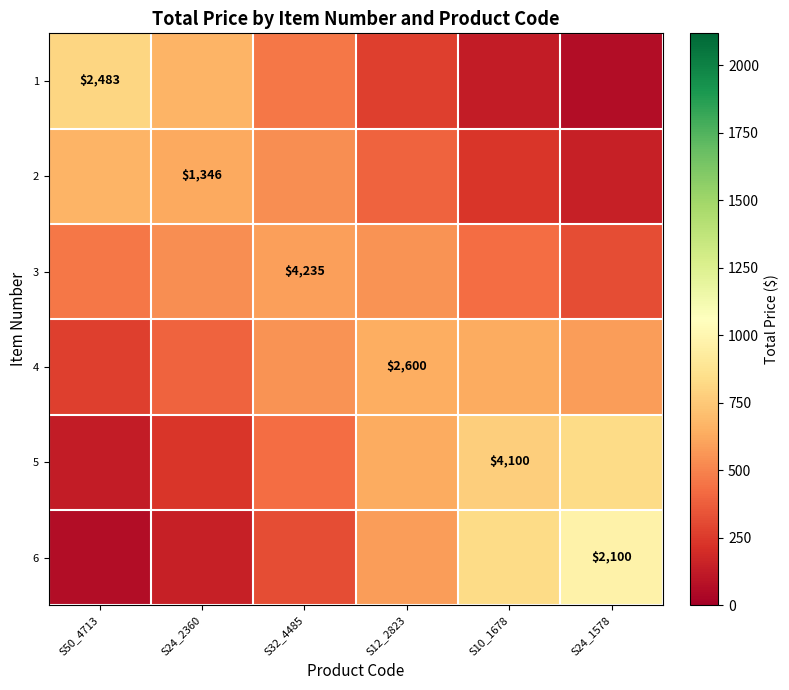

At how many categories does at least one series exceed 485?

6